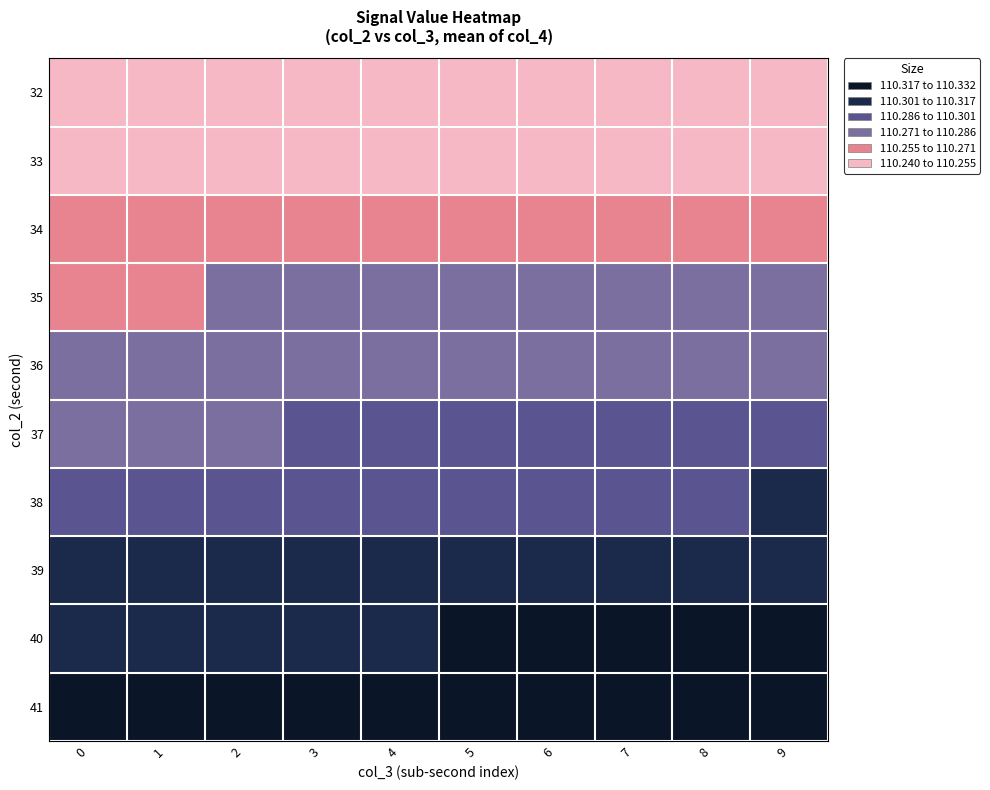

Reading left to right, extract all data points from this chart.

32: 0=110.2	1=110.2	2=110.2	3=110.2	4=110.2	5=110.2	6=110.2	7=110.2	8=110.2	9=110.2
33: 0=110.2	1=110.2	2=110.2	3=110.2	4=110.2	5=110.2	6=110.3	7=110.3	8=110.3	9=110.3
34: 0=110.3	1=110.3	2=110.3	3=110.3	4=110.3	5=110.3	6=110.3	7=110.3	8=110.3	9=110.3
35: 0=110.3	1=110.3	2=110.3	3=110.3	4=110.3	5=110.3	6=110.3	7=110.3	8=110.3	9=110.3
36: 0=110.3	1=110.3	2=110.3	3=110.3	4=110.3	5=110.3	6=110.3	7=110.3	8=110.3	9=110.3
37: 0=110.3	1=110.3	2=110.3	3=110.3	4=110.3	5=110.3	6=110.3	7=110.3	8=110.3	9=110.3
38: 0=110.3	1=110.3	2=110.3	3=110.3	4=110.3	5=110.3	6=110.3	7=110.3	8=110.3	9=110.3
39: 0=110.3	1=110.3	2=110.3	3=110.3	4=110.3	5=110.3	6=110.3	7=110.3	8=110.3	9=110.3
40: 0=110.3	1=110.3	2=110.3	3=110.3	4=110.3	5=110.3	6=110.3	7=110.3	8=110.3	9=110.3
41: 0=110.3	1=110.3	2=110.3	3=110.3	4=110.3	5=110.3	6=110.3	7=110.3	8=110.3	9=110.3